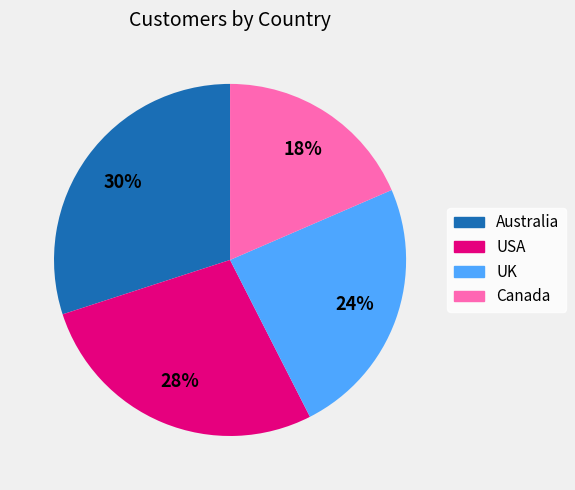

Approximately how many times larger is the value at UK compared to Australia?

0.8